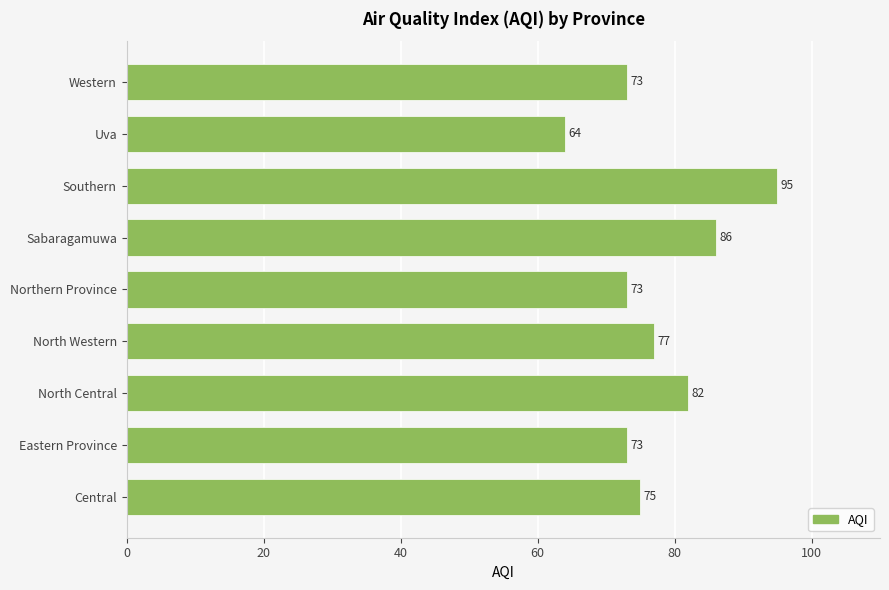

What value does the data have at Central, to the nearest 5?

75